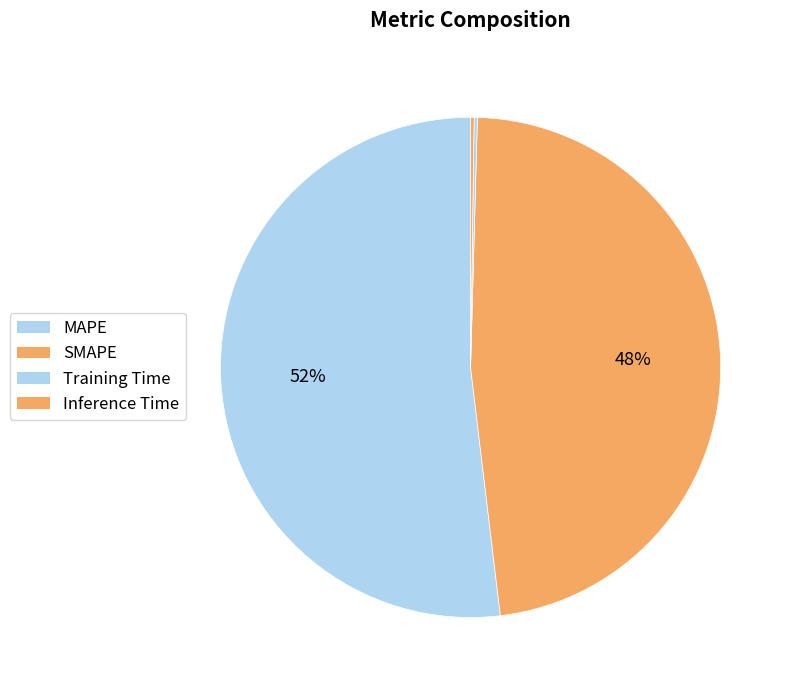

True or false: Inference Time accounts for 12% of the total.

False